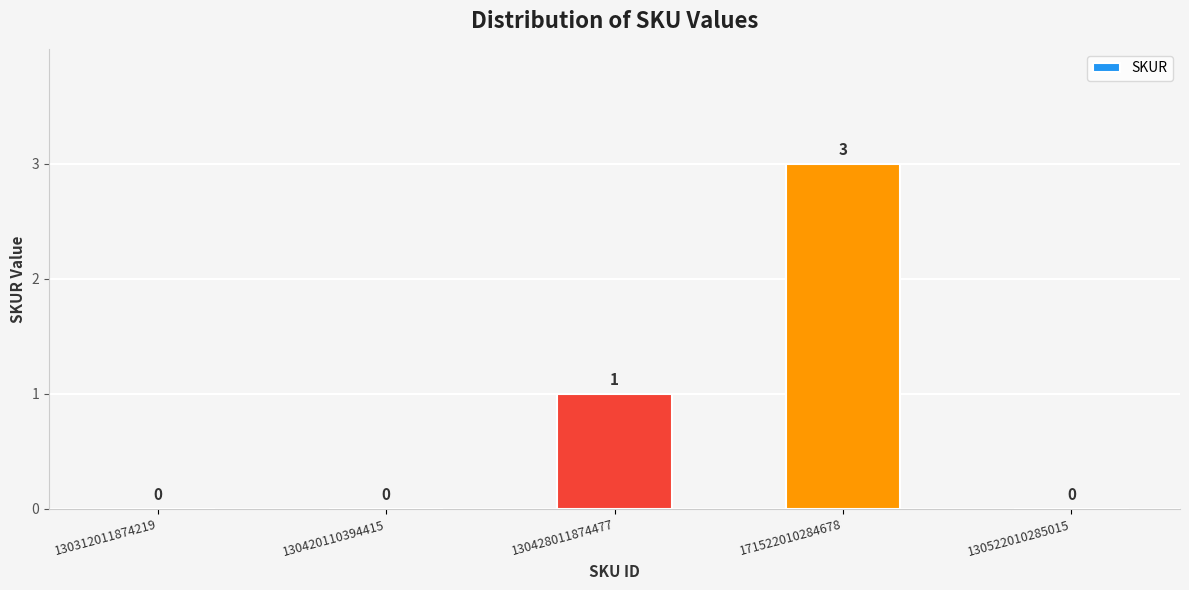

How many values are between 0 and 1?

4